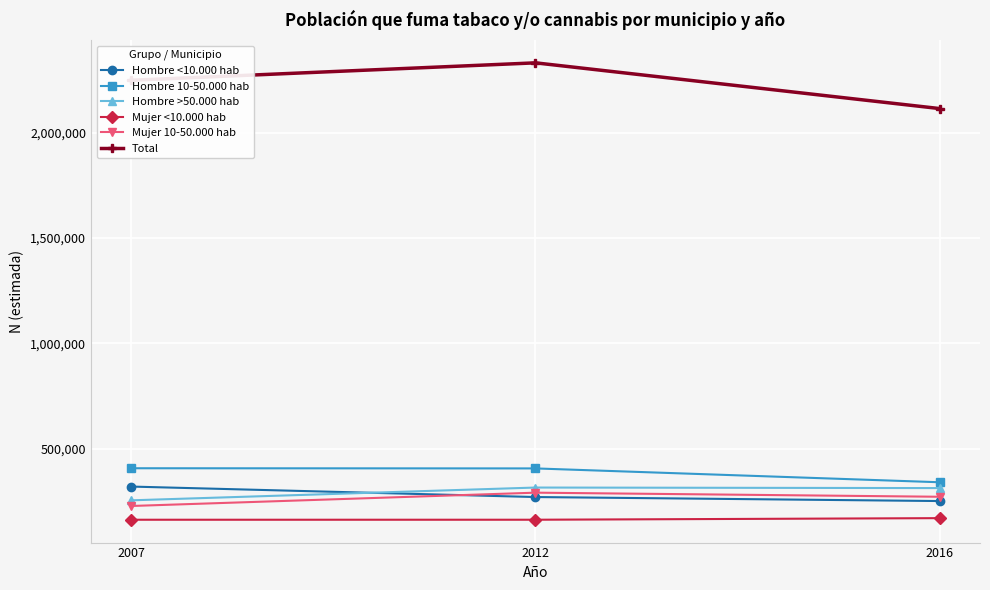

At how many categories does at least one series exceed 1960249?

3